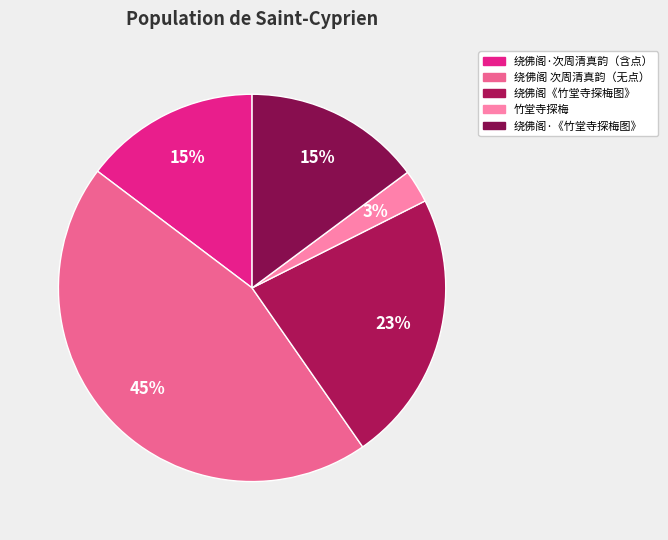

How many slices are in this pie chart?

5